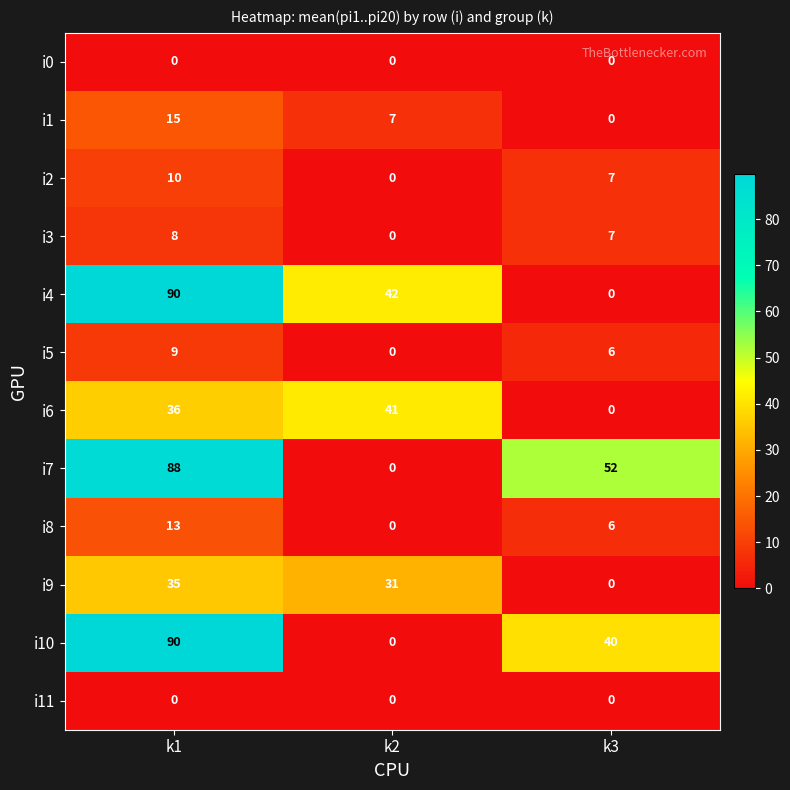

How many i9 values are between 0 and 35?

3